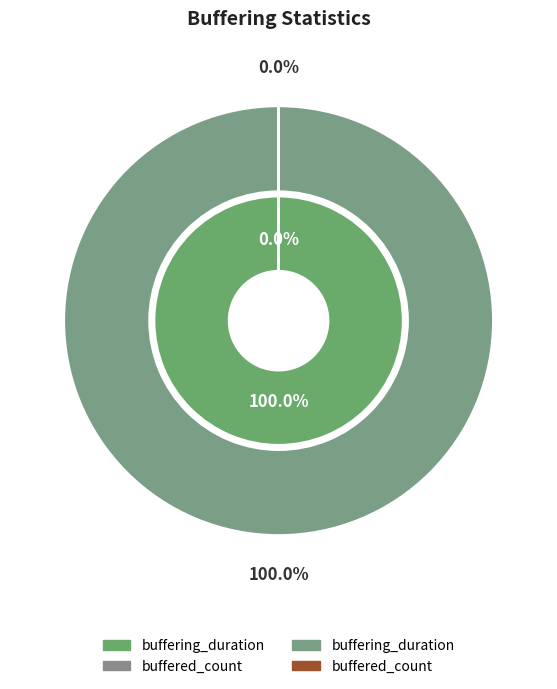

Which slice is the smallest?

buffered_count